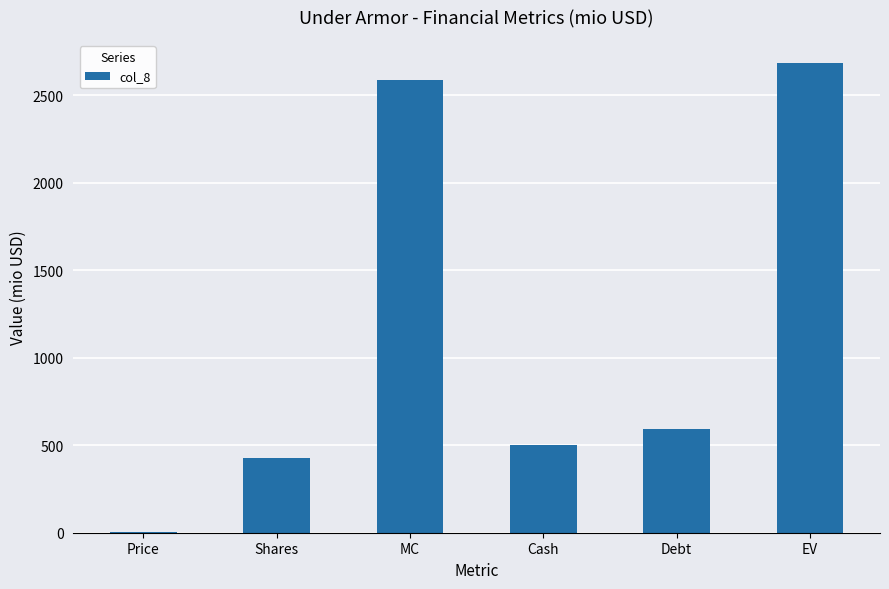

True or false: the data shows 3864.3 at MC.

False